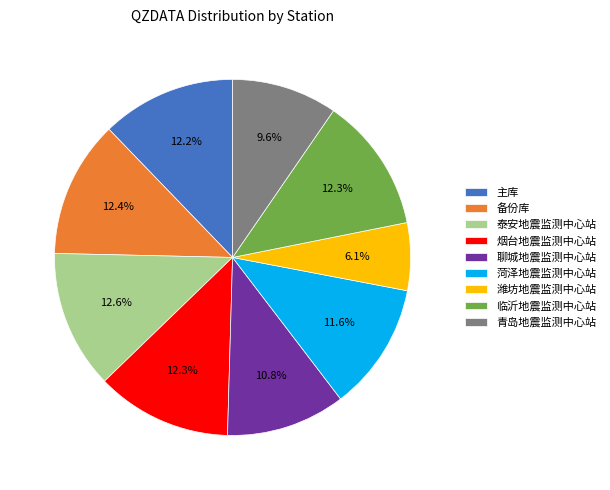

Which slice is the smallest?

潍坊地震监测中心站